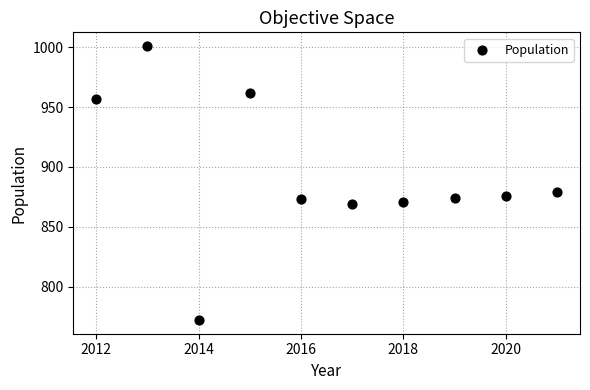

What Y value in the scatter plot is closest to 886?

879